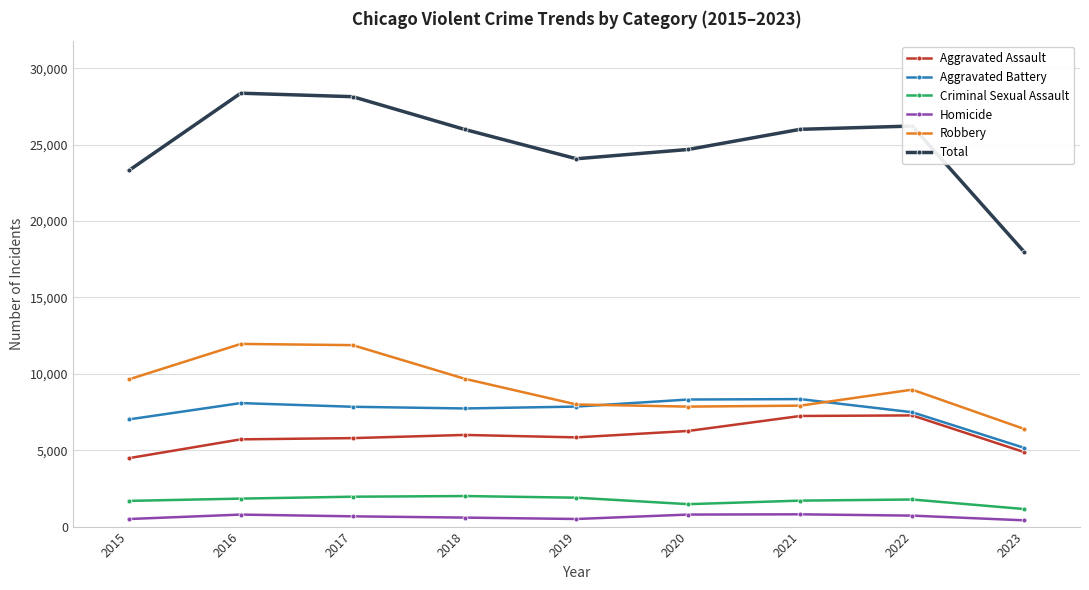

What is the value of the Homicide point at the 2nd from the left?

786